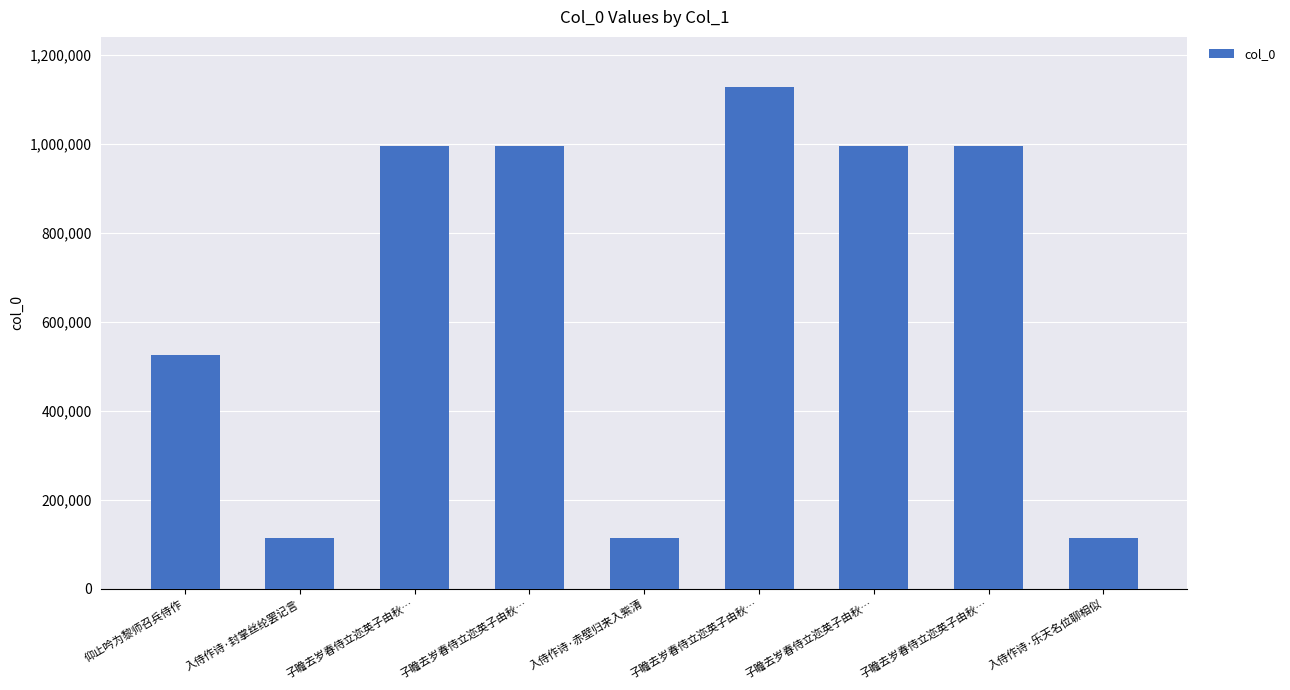

What is the smallest value displayed?

113798